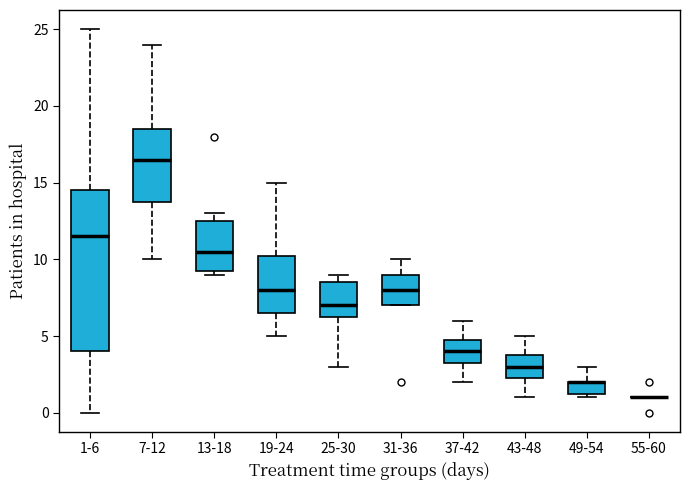

Reading left to right, transcribe this box plot: for each box, give where its median line is, the range the box spans, and where its two whiskers end, as read against the y-axis. The values are not printed on the chart, so give them approximately, as read against the axis.

1-6: median 11.5, box 4.0 to 14.5, whiskers 0.0 to 25.0
7-12: median 16.5, box 14.0 to 18.5, whiskers 10.0 to 24.0
13-18: median 10.5, box 9.5 to 12.5, whiskers 9.0 to 13.0
19-24: median 8.0, box 6.5 to 10.5, whiskers 5.0 to 15.0
25-30: median 7.0, box 6.5 to 8.5, whiskers 3.0 to 9.0
31-36: median 8.0, box 7.0 to 9.0, whiskers 7.0 to 10.0
37-42: median 4.0, box 3.5 to 5.0, whiskers 2.0 to 6.0
43-48: median 3.0, box 2.5 to 4.0, whiskers 1.0 to 5.0
49-54: median 2.0 (drawn on the box's upper edge), box 1.5 to 2.0, whiskers 1.0 to 3.0
55-60: box collapsed to a line at 1.0, whiskers 1.0 to 1.0